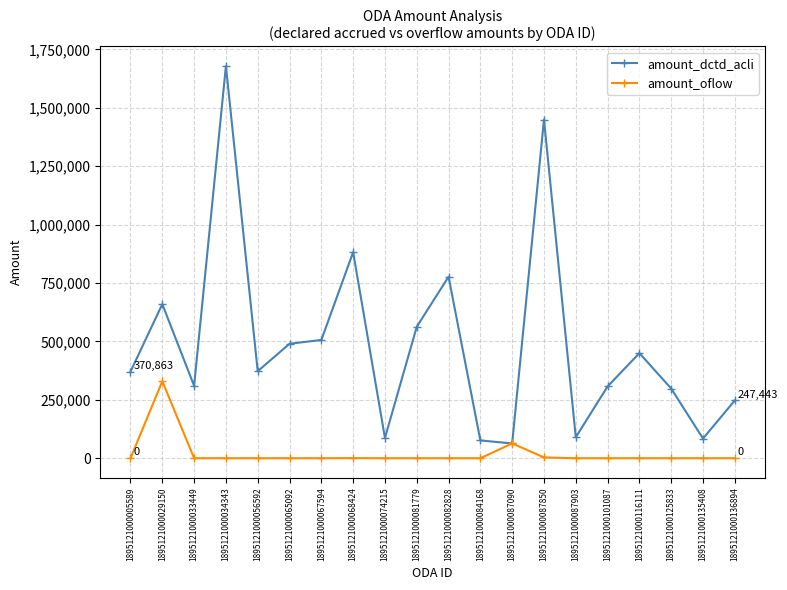

Is it true that amount_dctd_acli equals 24096 at 1895121000087903?

False